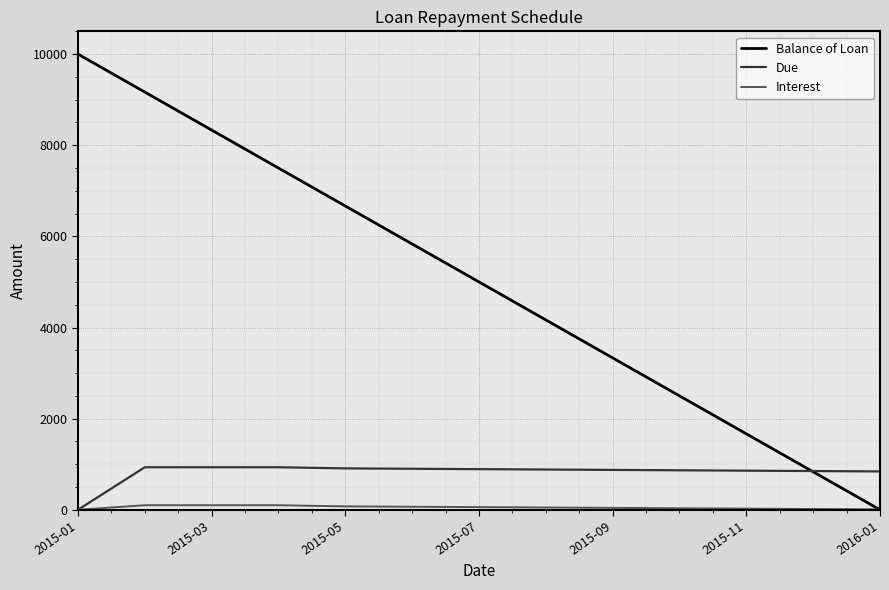

What is the highest value of the Balance of Loan series?

10000.0